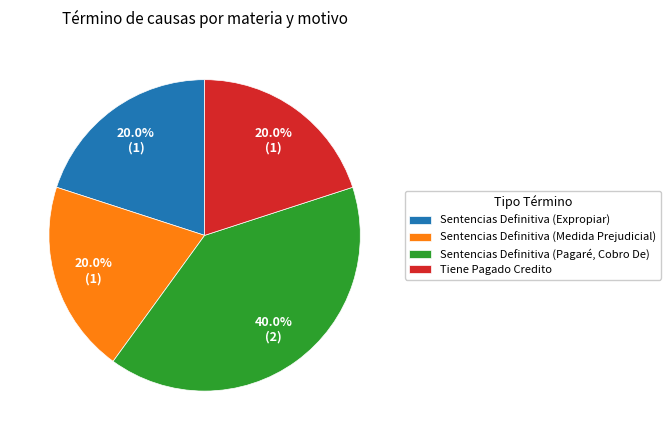

How many segments does this pie chart have?

4